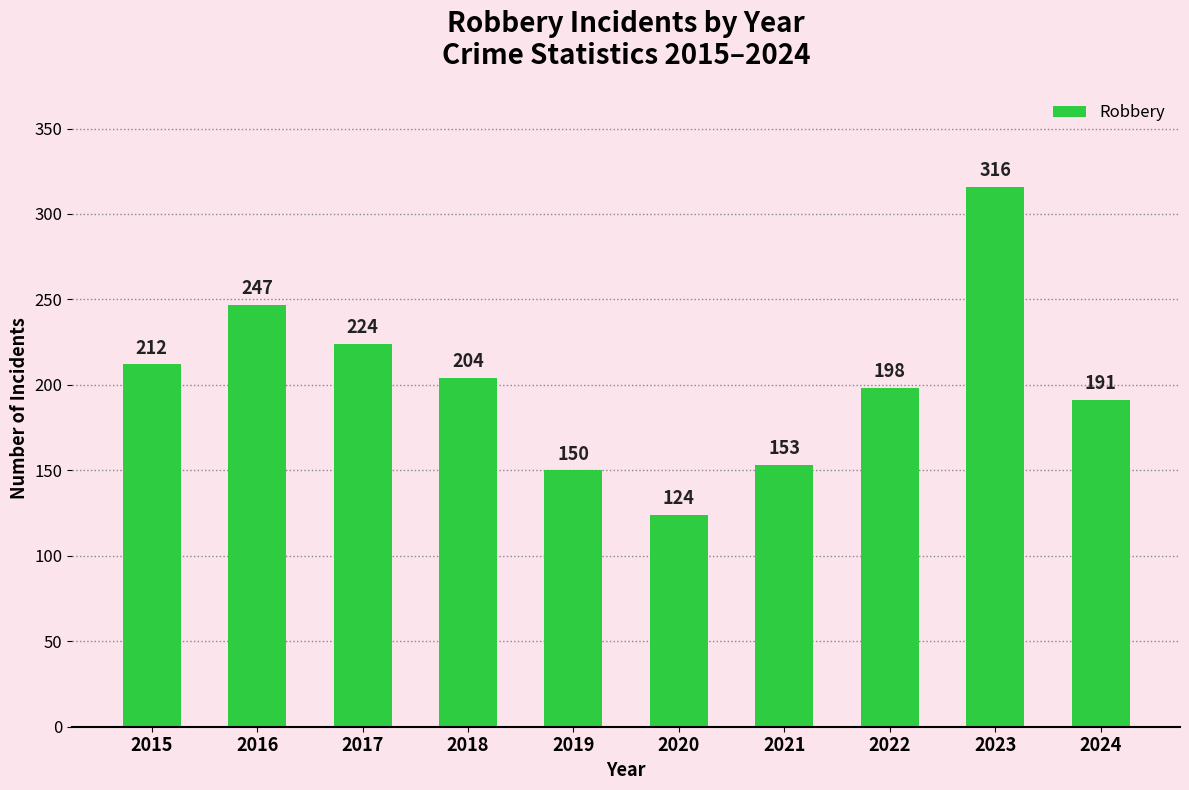

What is the change in value from 2015 to 2019?

-62